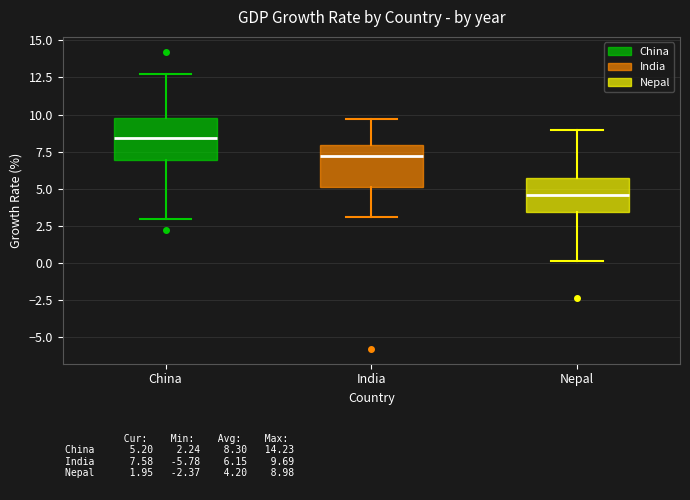

Which box's median line is the lowest?

Nepal